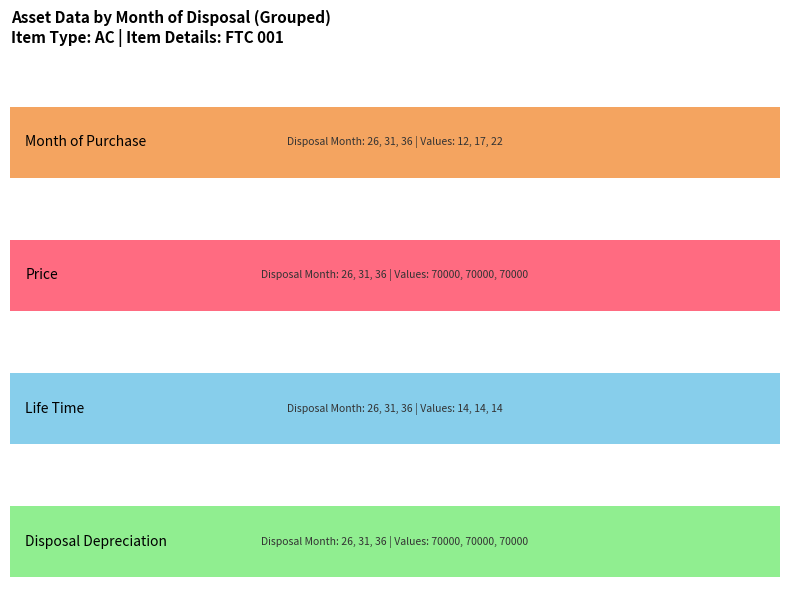

What is the greatest value displayed?

70000